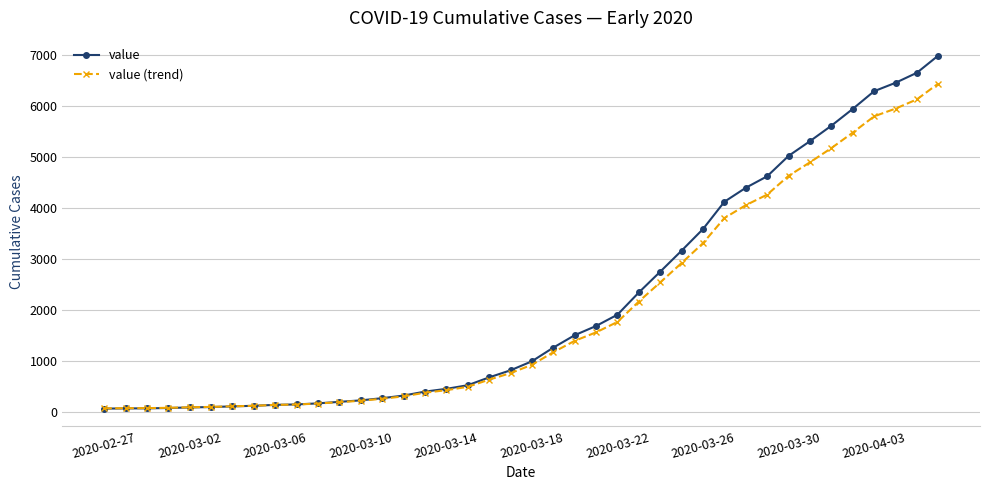

How many intersections are there between value and value (trend)?

1